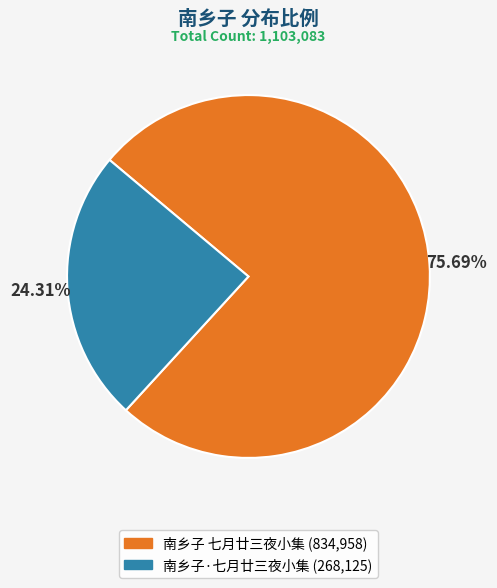

Count the number of slices in the pie.

2